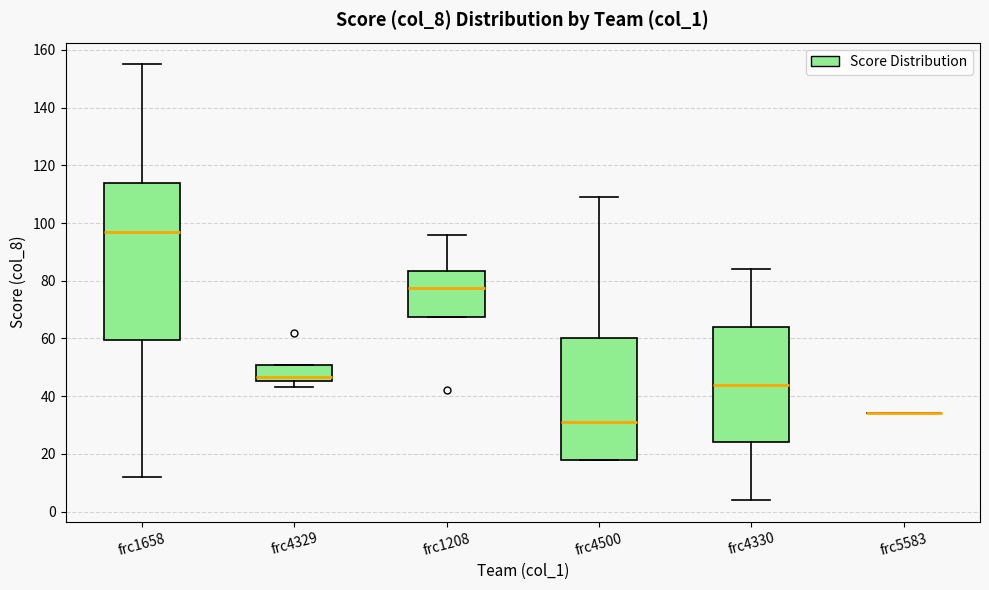

Where is the lower edge of the box for frc4329 on the y-axis? The values are not printed on the chart, so give them approximately, as read against the axis.

46